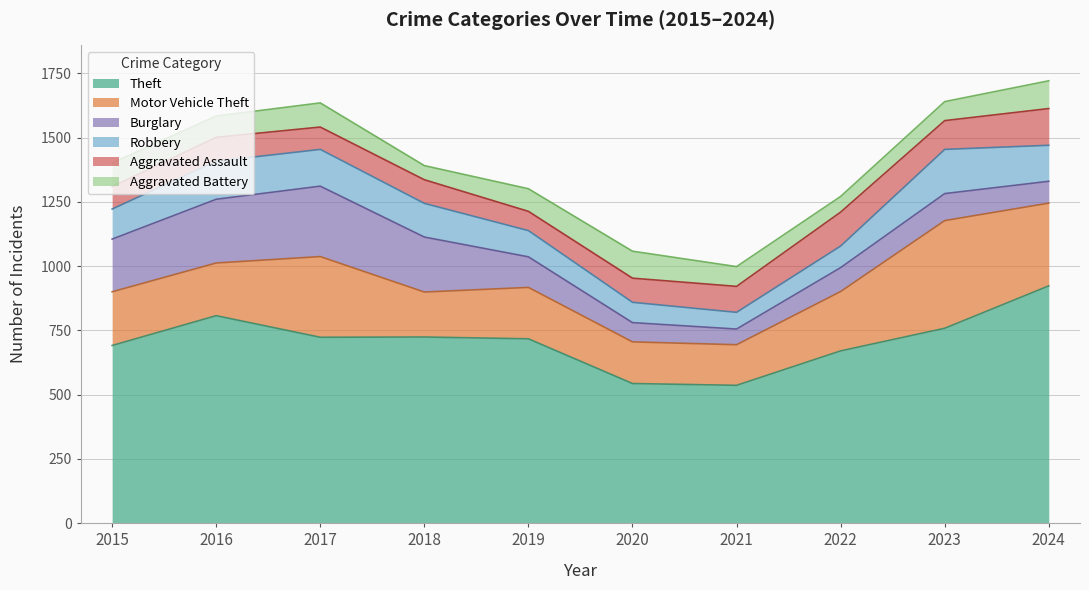

What is the value of the Robbery point at the 10th from the left?

140